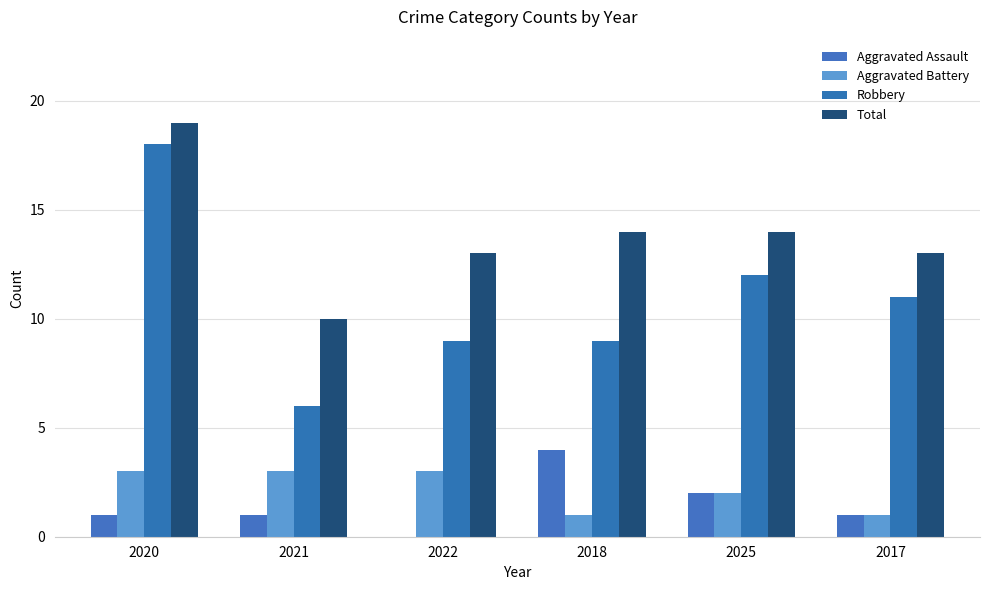

What value does the Robbery series have at 2018?

9